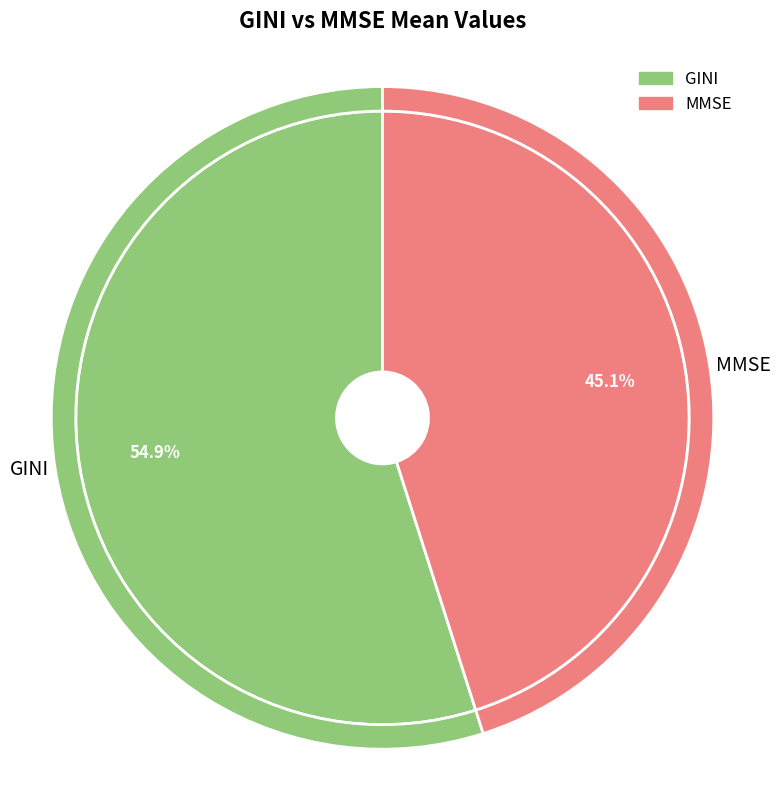

What is the largest slice in the pie chart?

GINI